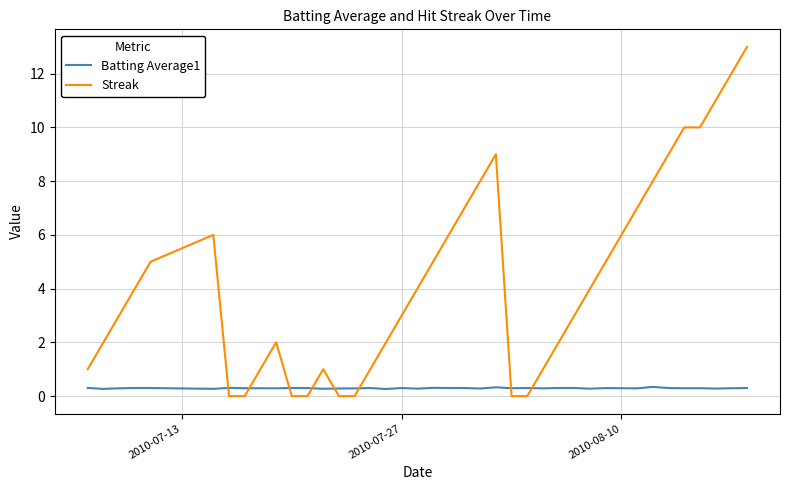

Which series has the largest total across all categories?

Streak